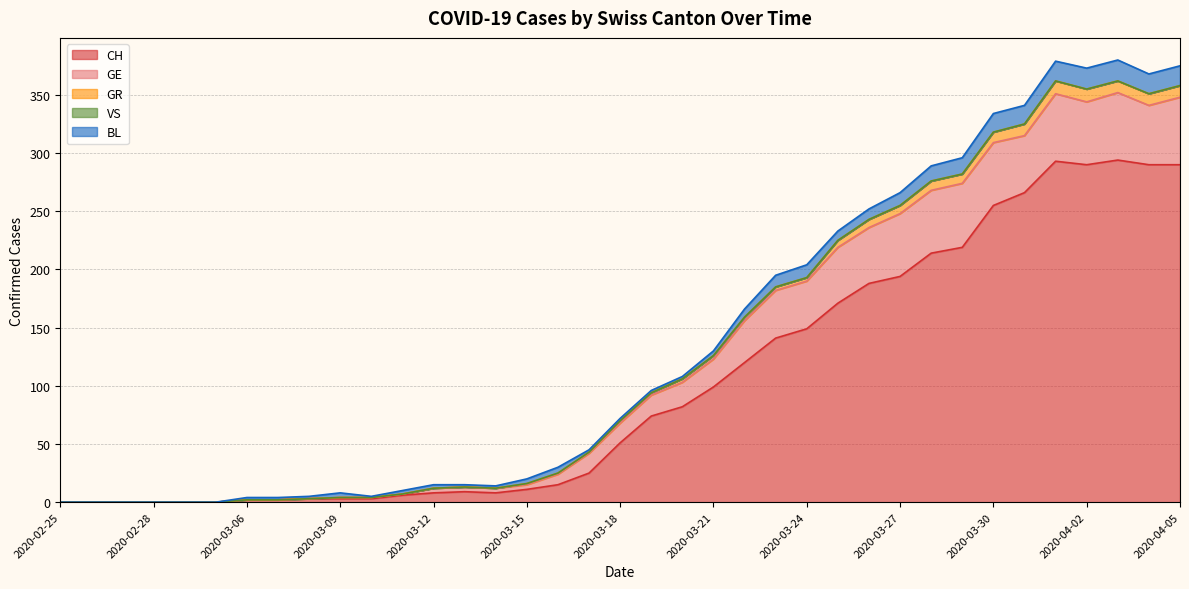

What is the total value across all series at 2020-04-05?

375